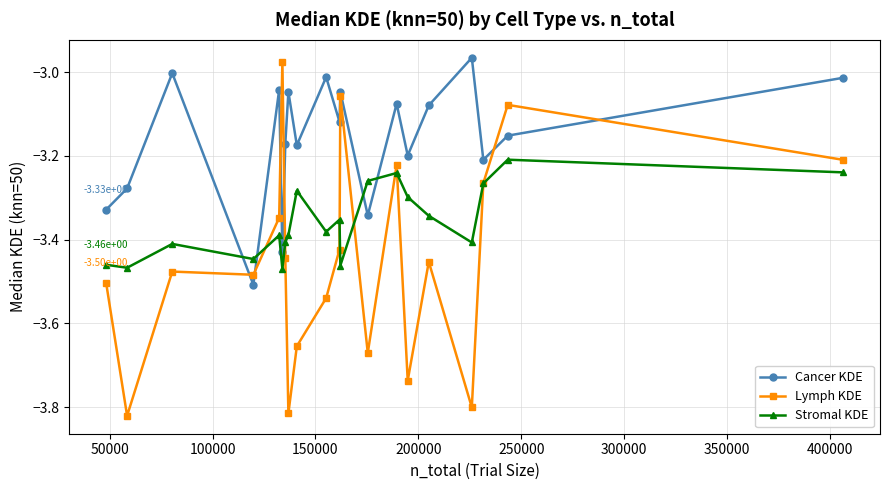

Rank the series by their average value, from highest to lowest.

Cancer KDE, Stromal KDE, Lymph KDE